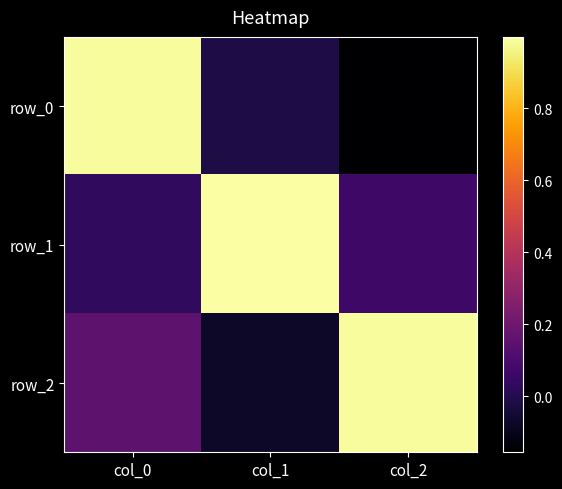

Read the row_2 value at col_2.

1.0